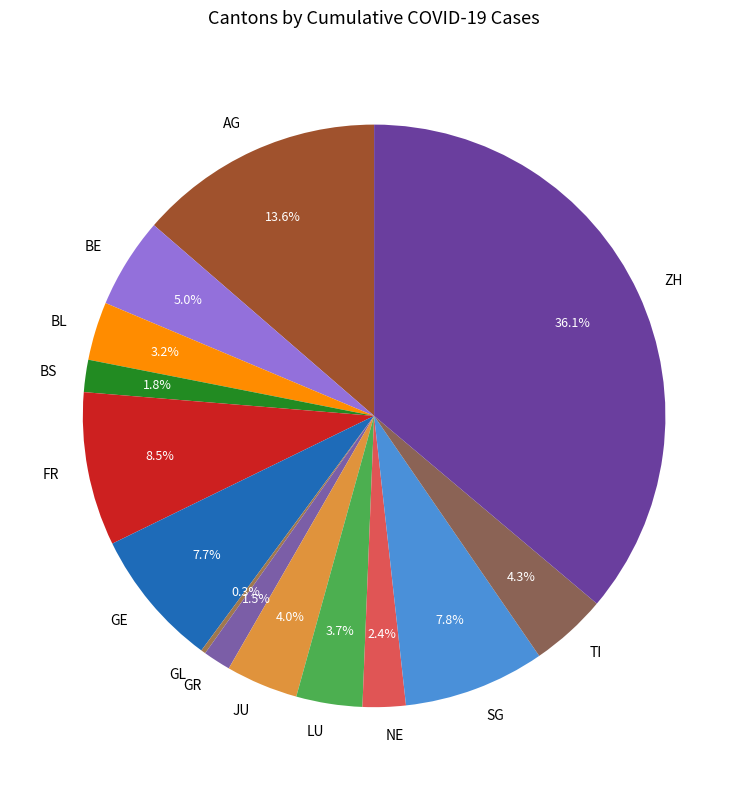

True or false: NE accounts for 20% of the total.

False